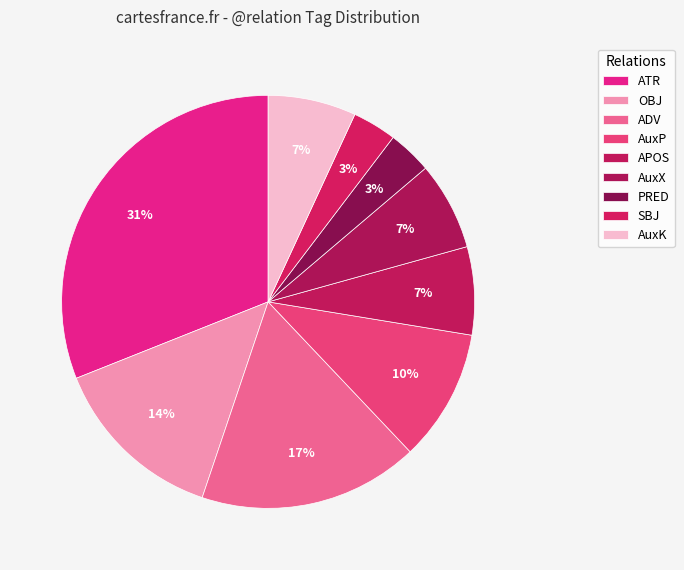

How many slices are in this pie chart?

9